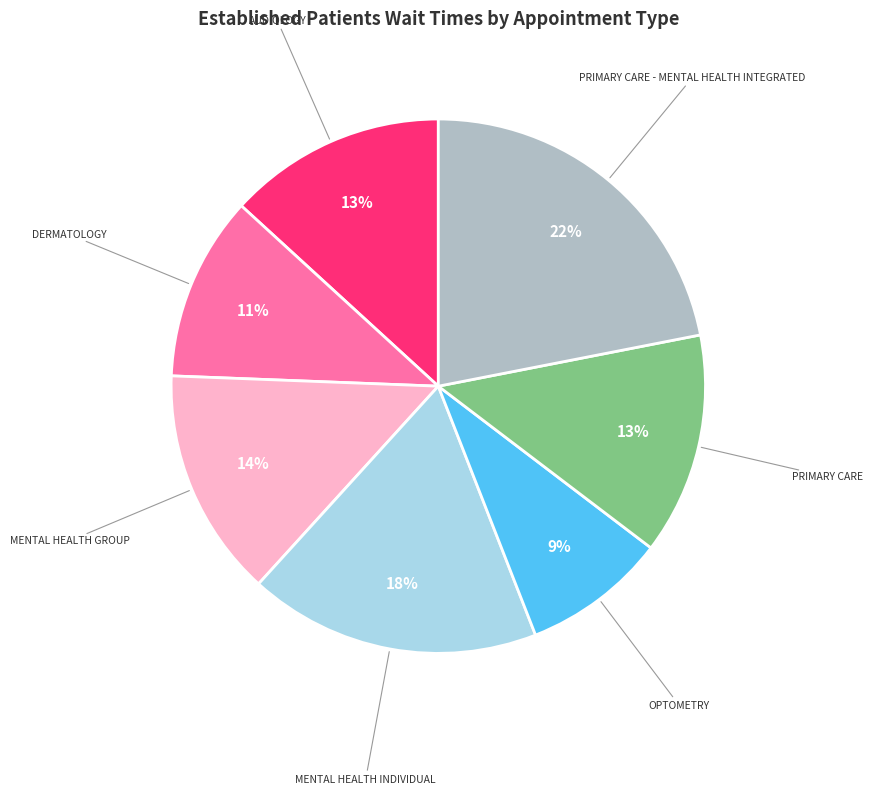

Does MENTAL HEALTH INDIVIDUAL account for over 50% of the chart?

No